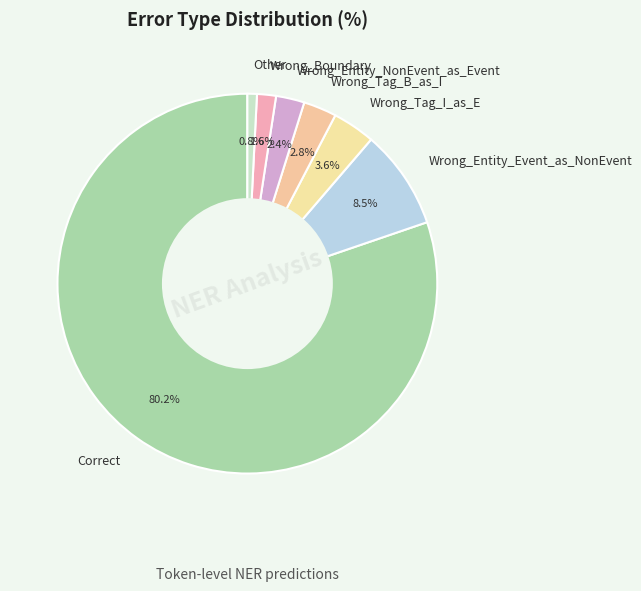

How many slices are in this pie chart?

7